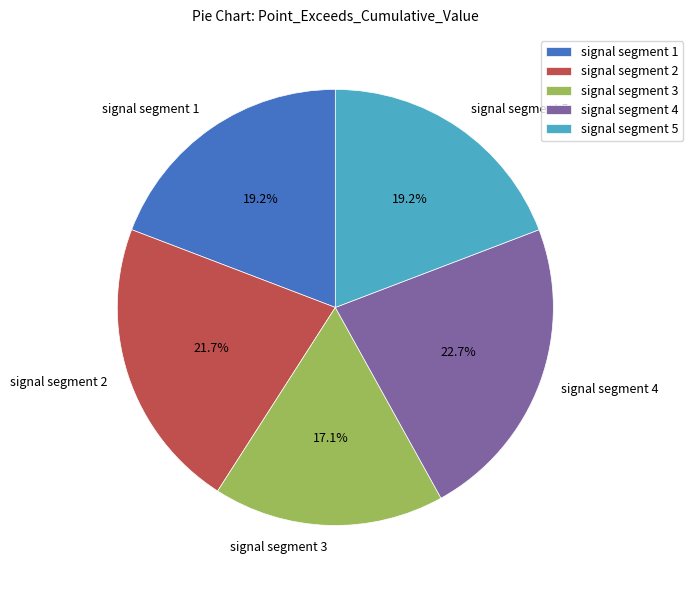

Which category has the smallest portion of the pie?

signal segment 3